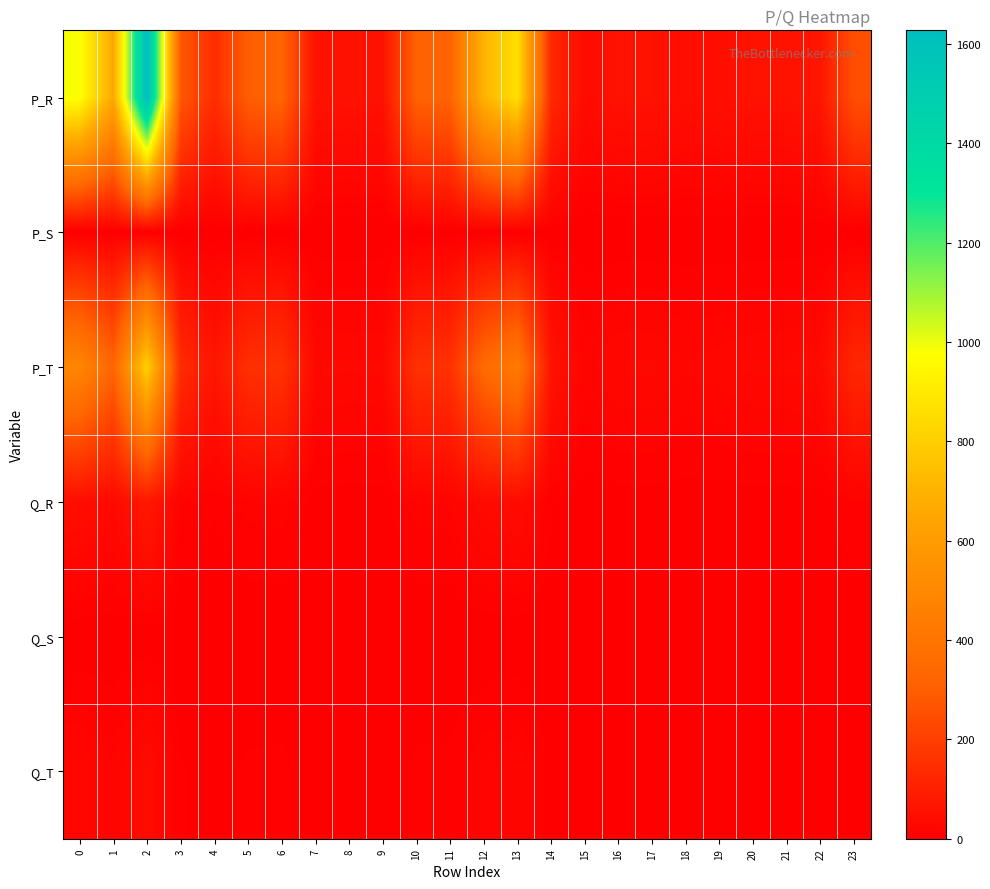

Reading left to right, transcribe all the data shown in this chart.

P_R: 0=982.5	1=658.8	2=1627.5	3=281.1	4=144.8	5=302.4	6=326.6	7=61.6	8=59.2	9=60.4	10=316.5	11=321.7	12=701.2	13=864.2	14=133.8	15=38.0	16=60.4	17=60.4	18=46.7	19=51.7	20=60.4	21=60.4	22=72.9	23=254.2
P_S: 0=0.0	1=0.0	2=0.0	3=0.0	4=0.0	5=0.0	6=0.0	7=0.0	8=0.0	9=0.0	10=0.0	11=0.0	12=0.0	13=0.0	14=0.0	15=0.0	16=0.0	17=0.0	18=0.0	19=0.0	20=0.0	21=0.0	22=0.0	23=0.0
P_T: 0=491.2	1=329.4	2=813.8	3=140.5	4=72.4	5=151.2	6=163.3	7=30.8	8=29.6	9=30.2	10=158.2	11=160.8	12=350.6	13=432.1	14=66.9	15=19.0	16=30.2	17=30.2	18=23.4	19=25.8	20=30.2	21=30.2	22=36.5	23=127.1
Q_R: 0=49.1	1=32.9	2=81.4	3=14.1	4=7.2	5=15.1	6=16.3	7=3.1	8=3.0	9=3.0	10=15.8	11=16.1	12=35.1	13=43.2	14=6.7	15=1.9	16=3.0	17=3.0	18=2.3	19=2.6	20=3.0	21=3.0	22=3.6	23=12.7
Q_S: 0=0.0	1=0.0	2=0.0	3=0.0	4=0.0	5=0.0	6=0.0	7=0.0	8=0.0	9=0.0	10=0.0	11=0.0	12=0.0	13=0.0	14=0.0	15=0.0	16=0.0	17=0.0	18=0.0	19=0.0	20=0.0	21=0.0	22=0.0	23=0.0
Q_T: 0=24.6	1=16.5	2=40.7	3=7.0	4=3.6	5=7.6	6=8.2	7=1.5	8=1.5	9=1.5	10=7.9	11=8.0	12=17.5	13=21.6	14=3.3	15=0.9	16=1.5	17=1.5	18=1.2	19=1.3	20=1.5	21=1.5	22=1.8	23=6.4